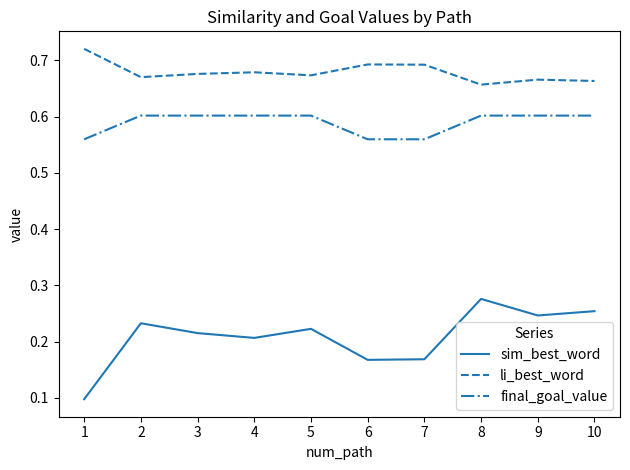

Which series changed the most between 2 and 8?

sim_best_word